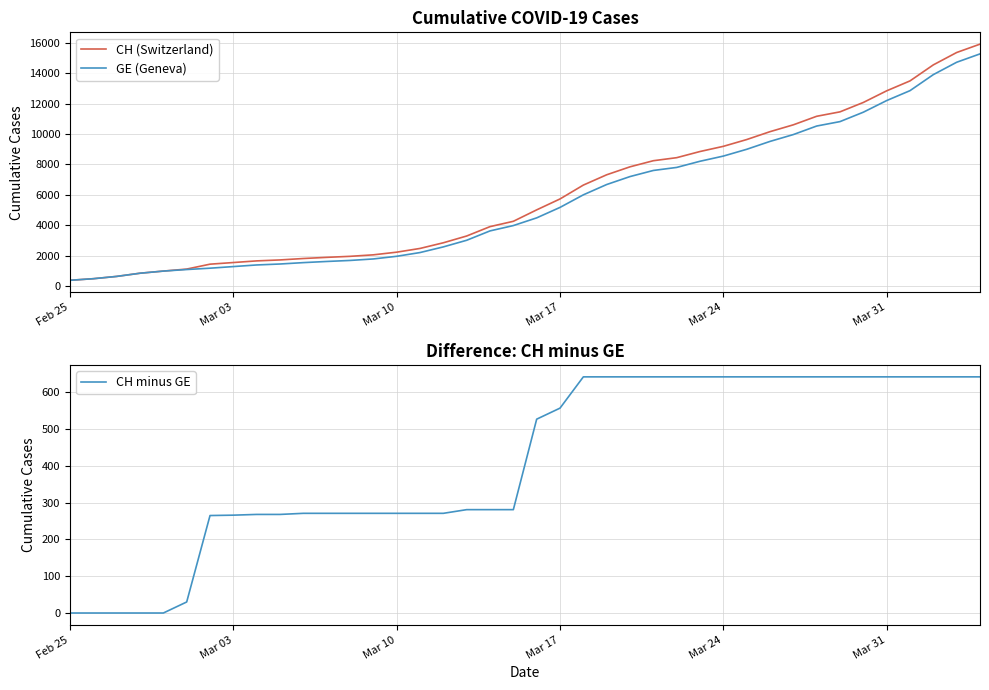

Is this an area chart (filled region under the line)?

No